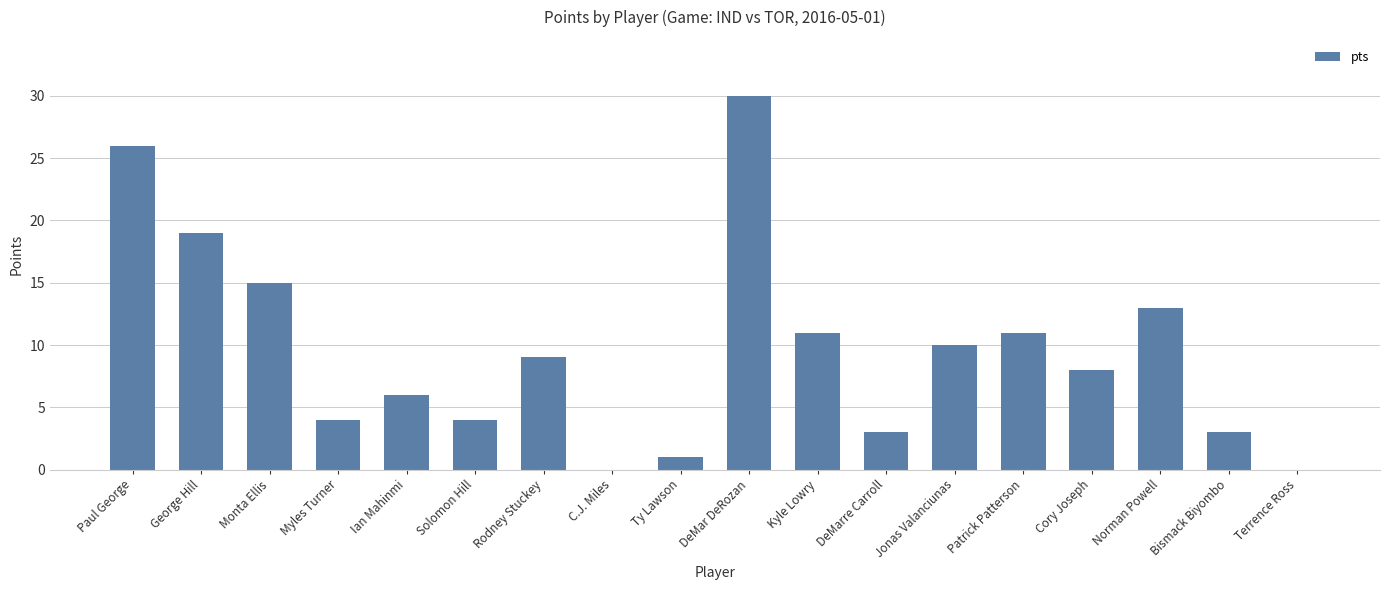

What is the sum of the values at Ian Mahinmi and DeMar DeRozan?

36